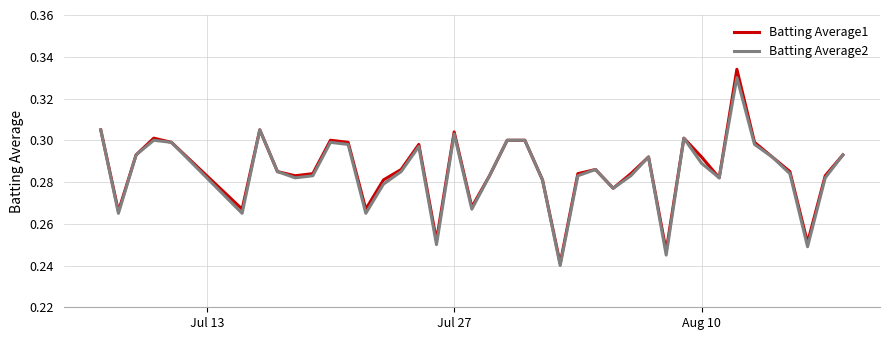

At how many categories does at least one series exceed 0?

40